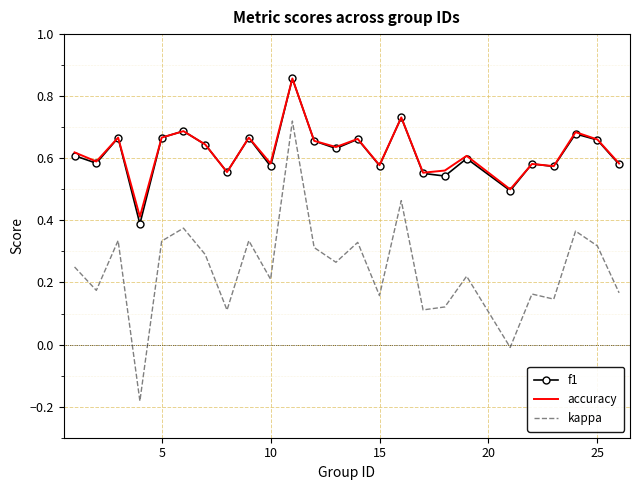

True or false: kappa and f1 intersect in this chart.

False